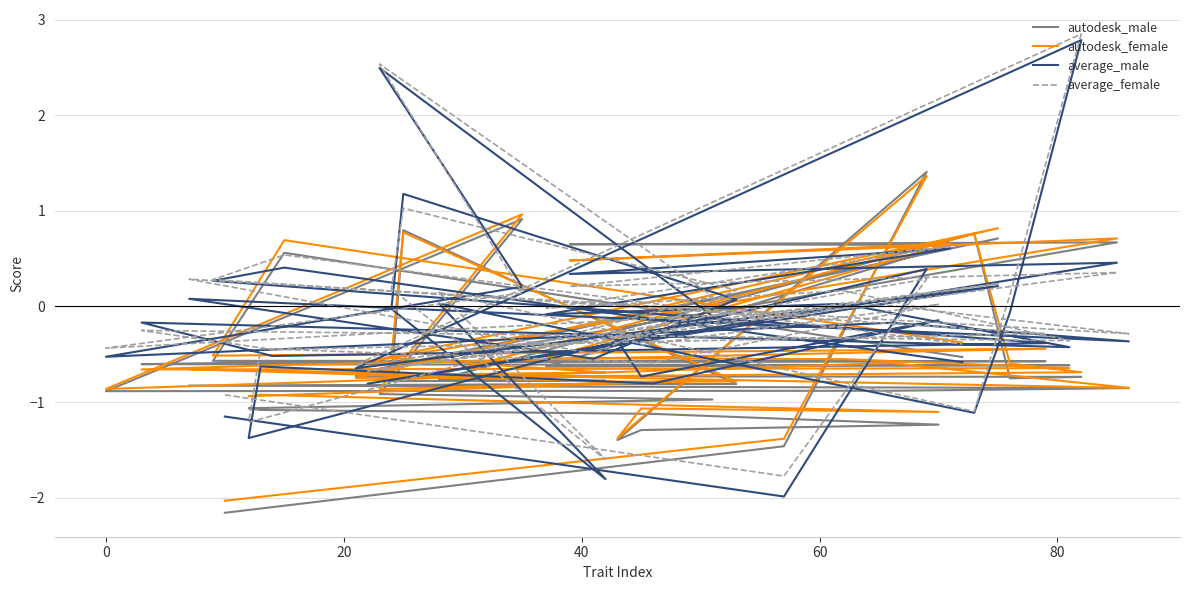

Where is the first local minimum for autodesk_male?

40